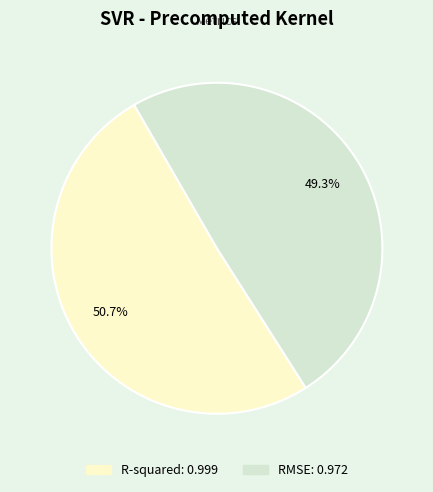

To the nearest percent, what portion does R-squared represent?

51%